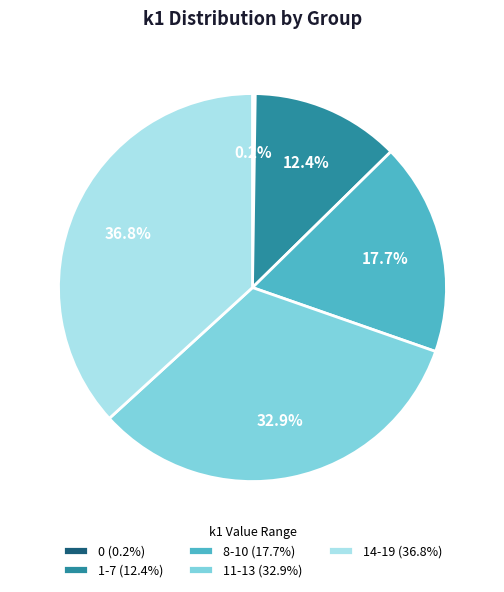

Approximately how many times larger is the value at 1-7 (12.4%) compared to 14-19 (36.8%)?

0.3